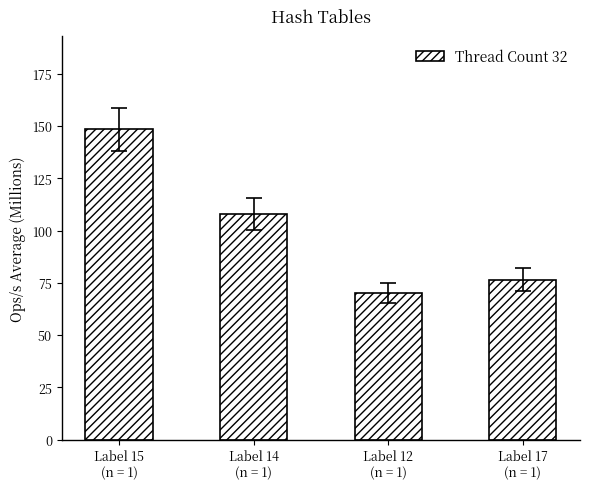

True or false: the data shows 148.4 at Label 15
(n = 1).

True